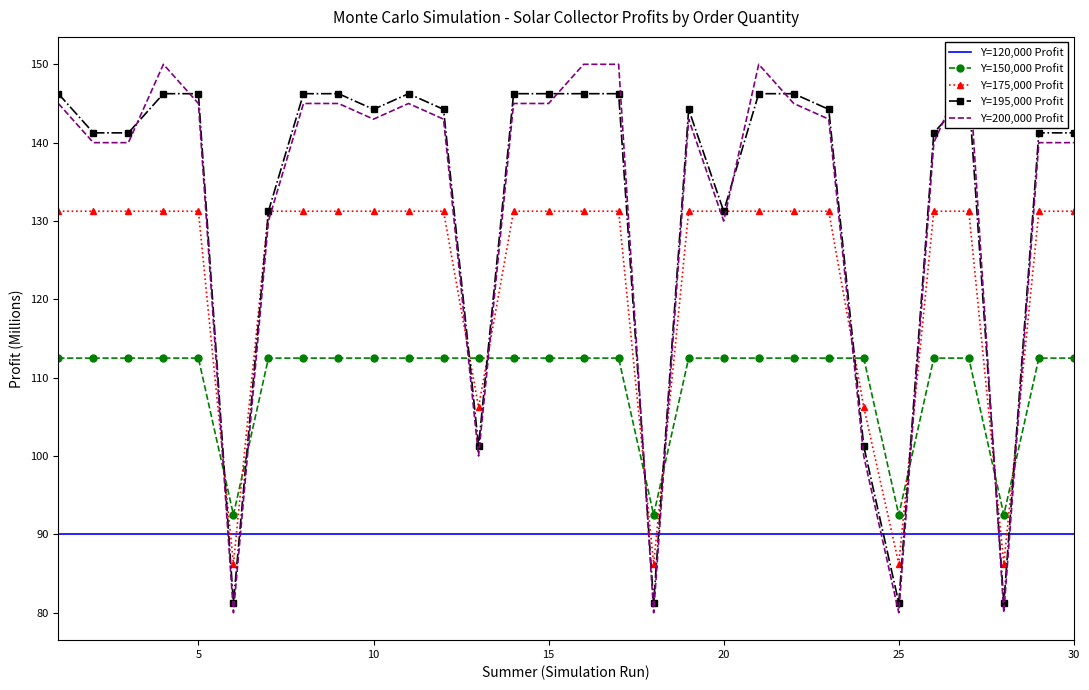

What is the difference between the maximum and minimum values in the Y=200,000 Profit series?

70.0